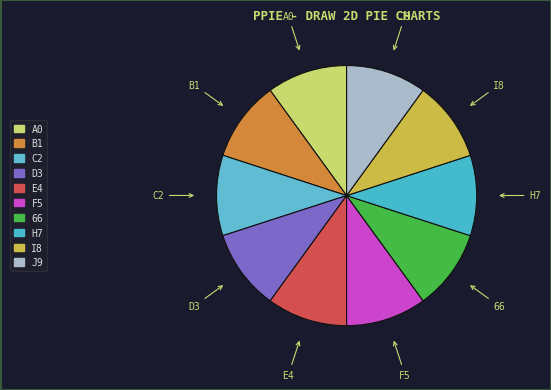

True or false: H7 accounts for 10% of the total.

True